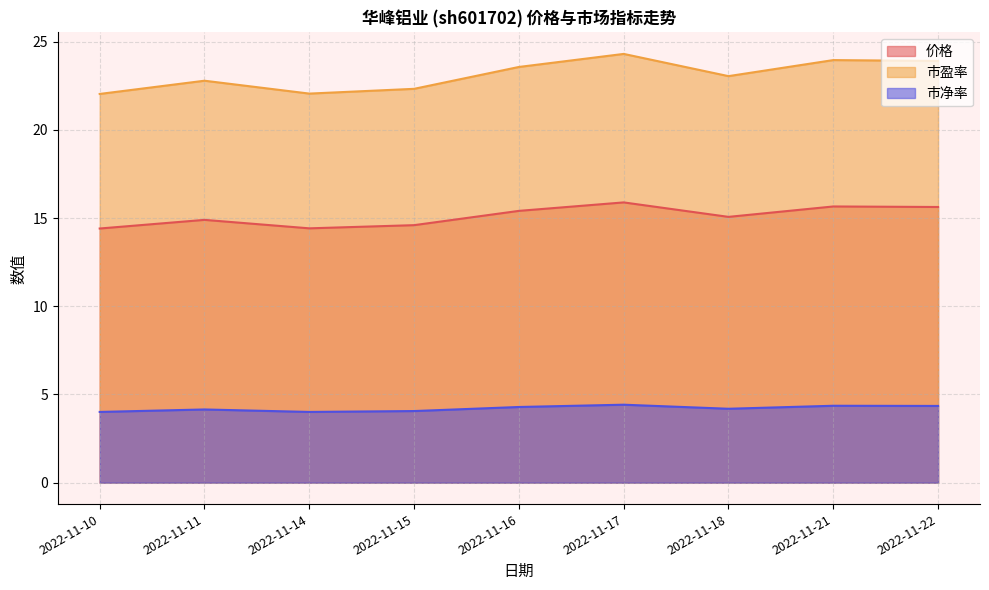

Is the value of 市净率 at 2022-11-18 greater than the value of 价格 at 2022-11-15?

No